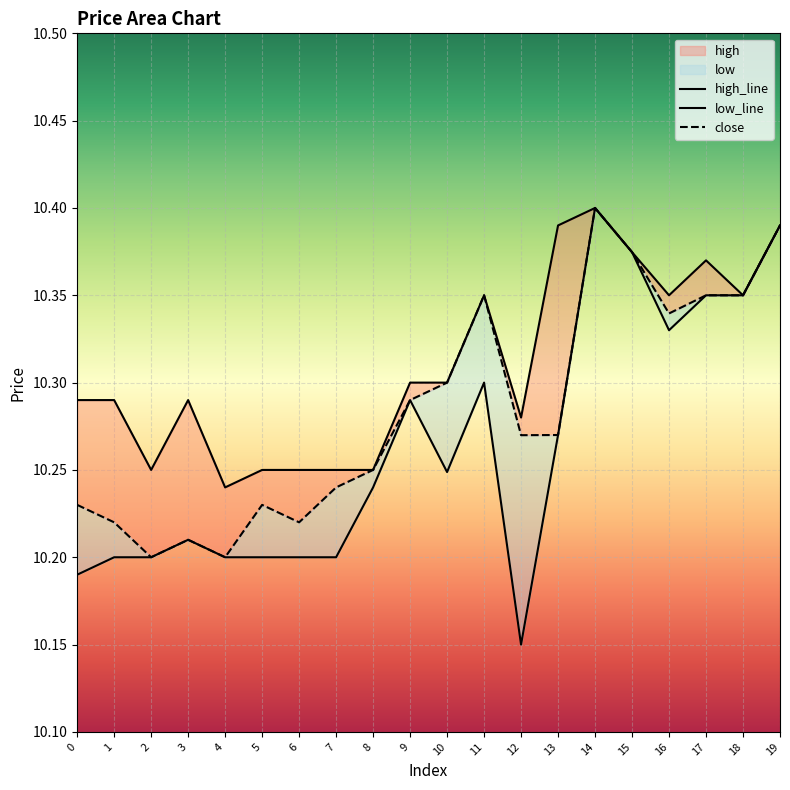

List the labels in order of high value, largest first.

14, 13, 19, 15, 17, 11, 16, 18, 9, 10, 0, 1, 3, 12, 2, 5, 6, 7, 8, 4